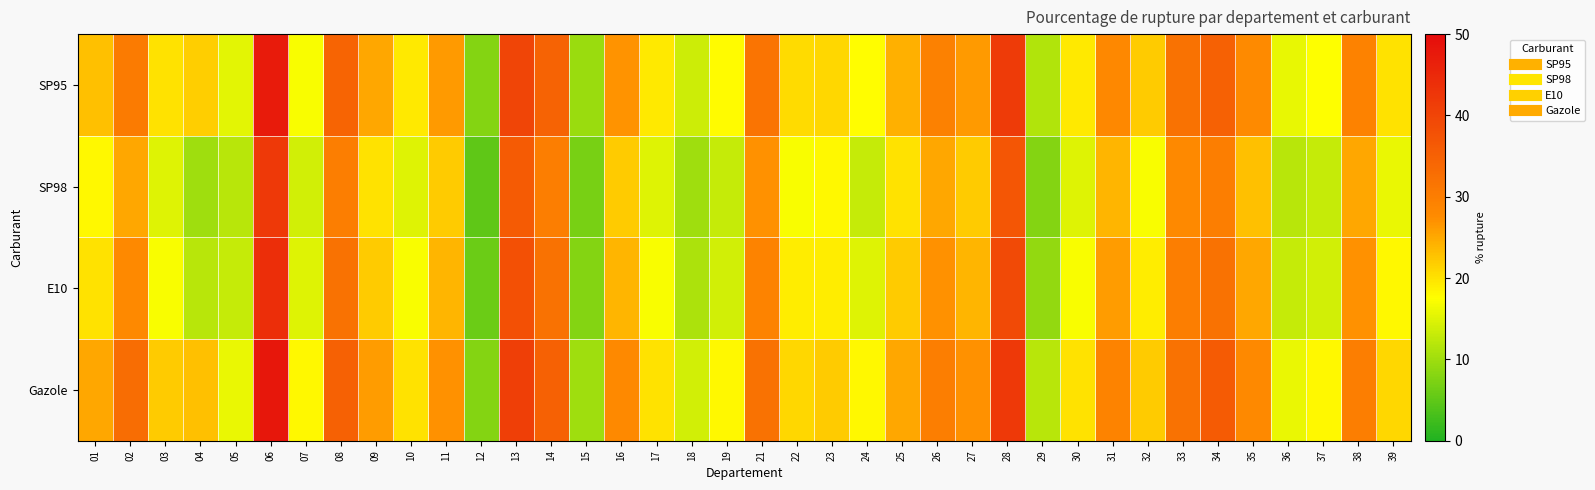

Between 01 and 23, which is larger?

01